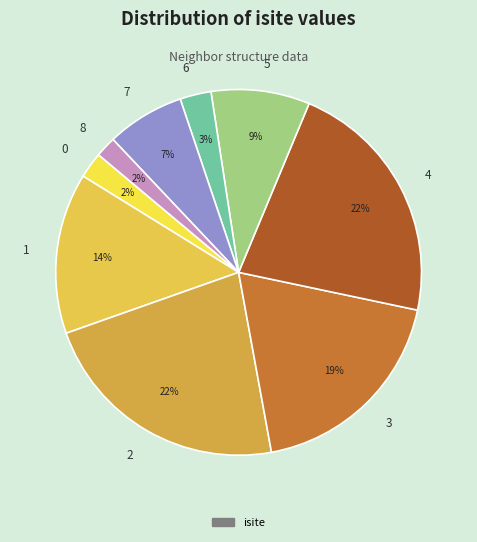

Count the number of slices in the pie.

9